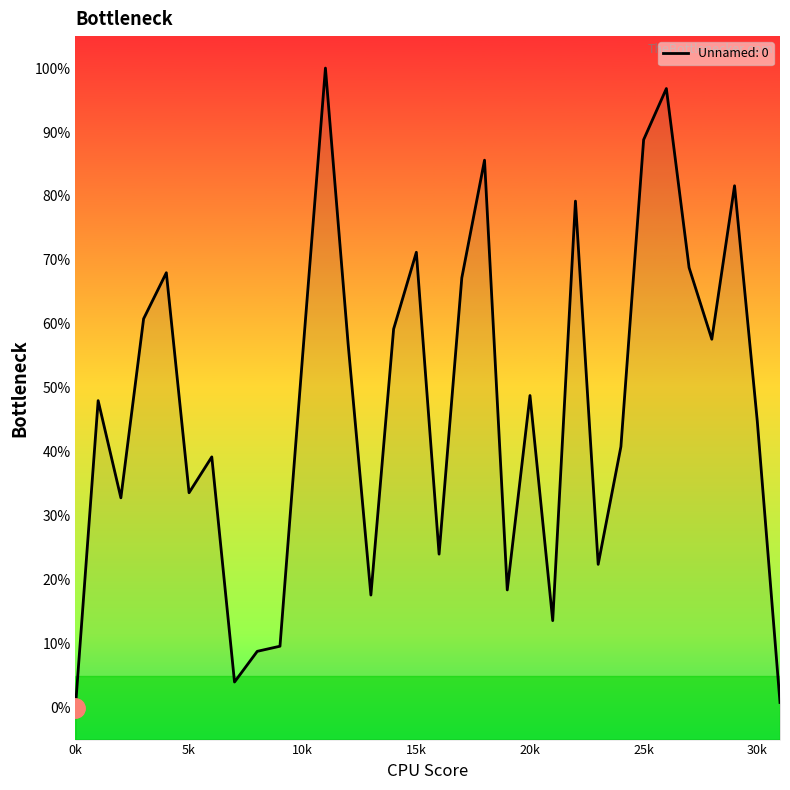

What is the ratio of the value at 3 to the value at 21?

4.5